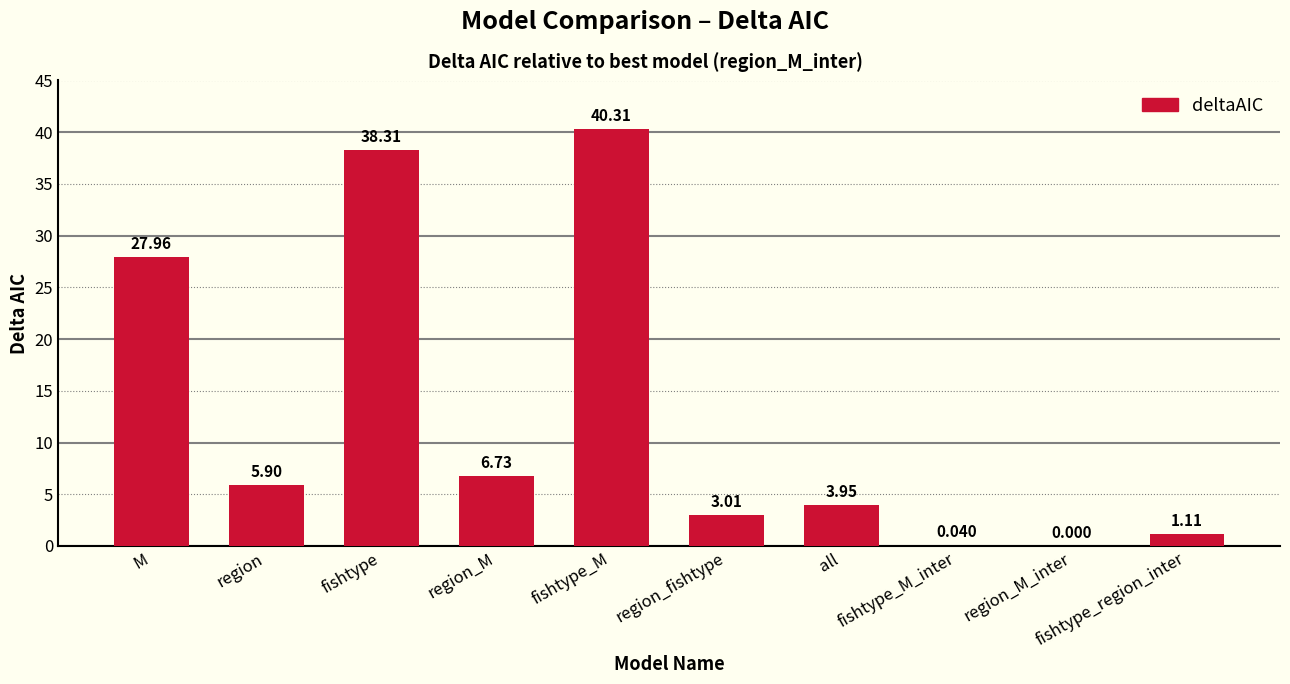

How many values exceed 5?

5